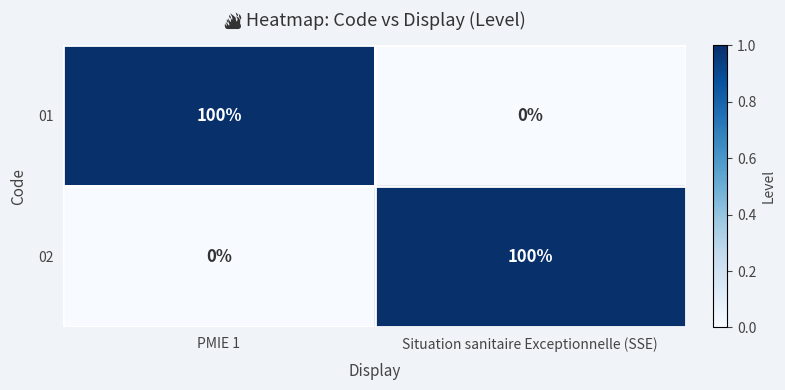

Reading right to left, extract all data points from this chart.

01: 0	100
02: 100	0